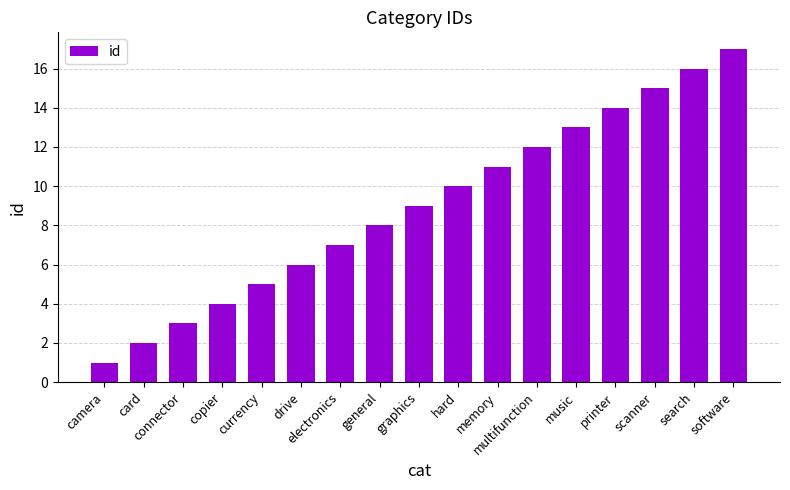

Is it true that the value at search is 26?

False